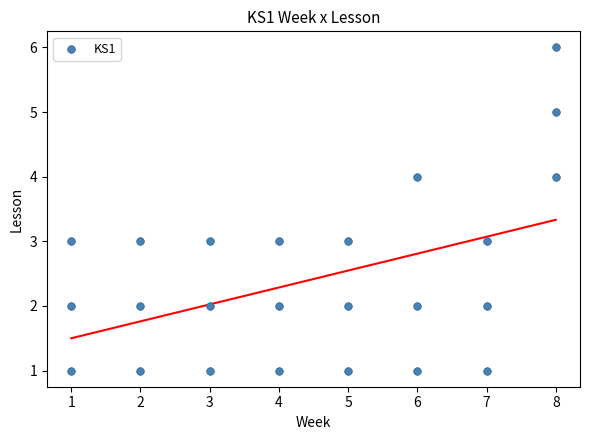

What is the range of Y values (max minus min)?

5